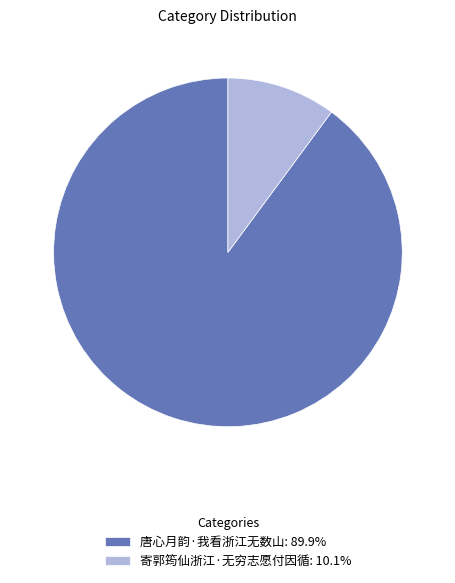

Do 唐心月韵·我看浙江无数山: 89.9% and 寄郭筠仙浙江·无穷志愿付因循: 10.1% together represent more than half of the pie?

Yes